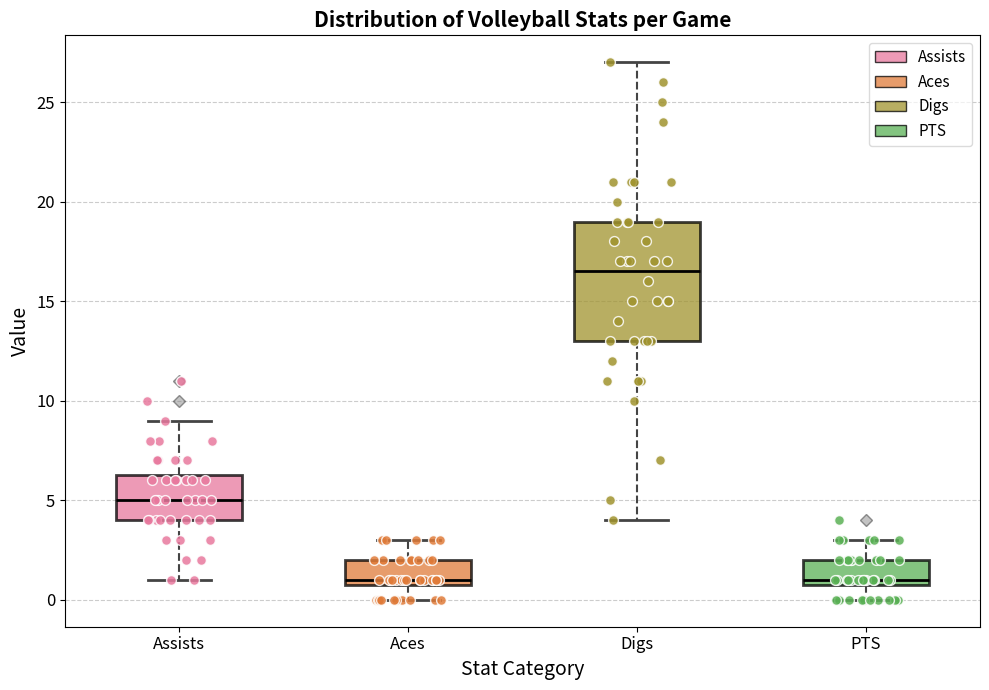

Comparing the boxes themselves (not the whiskers), which one is the tallest?

Digs